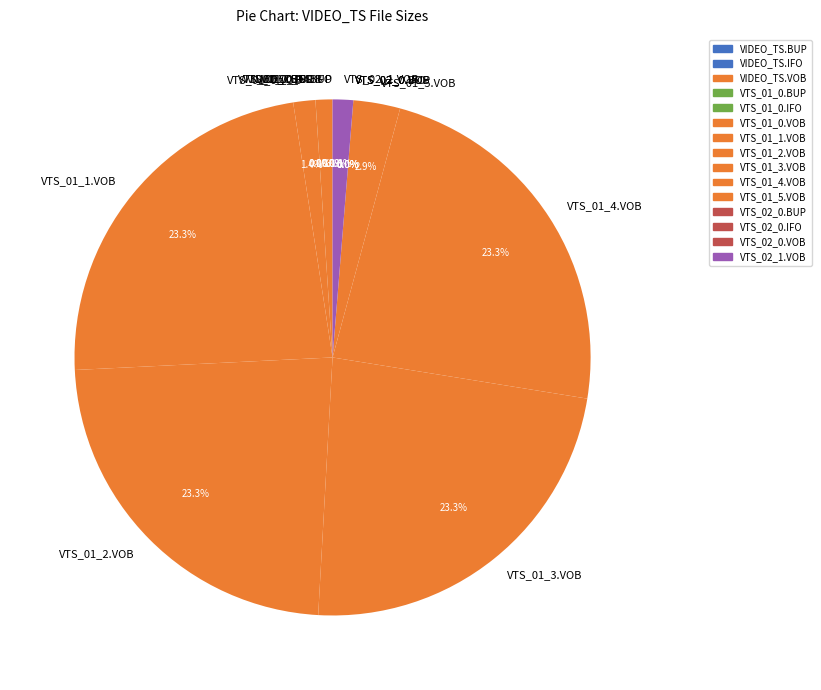

True or false: VTS_01_0.VOB accounts for 1% of the total.

True